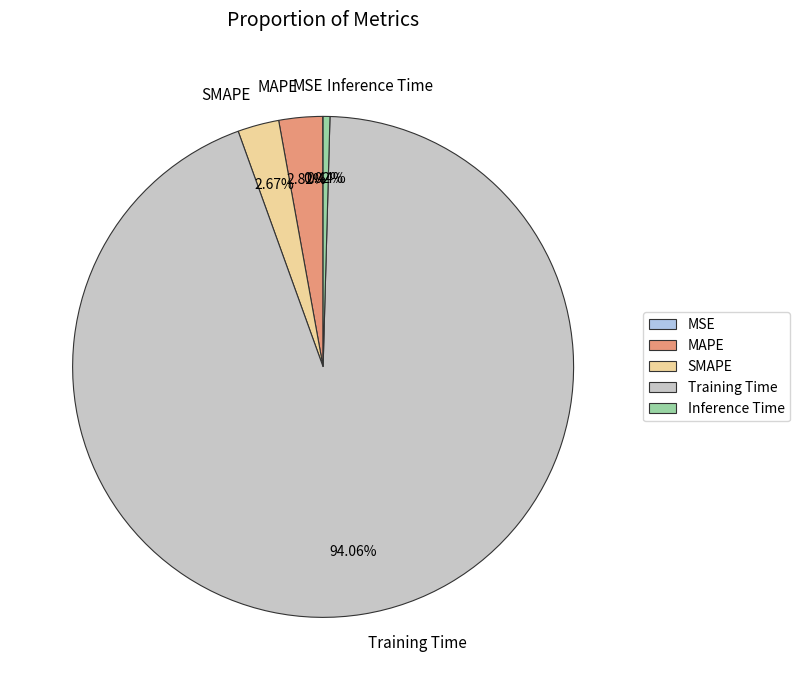

Is it true that Inference Time is 13% of the pie?

False